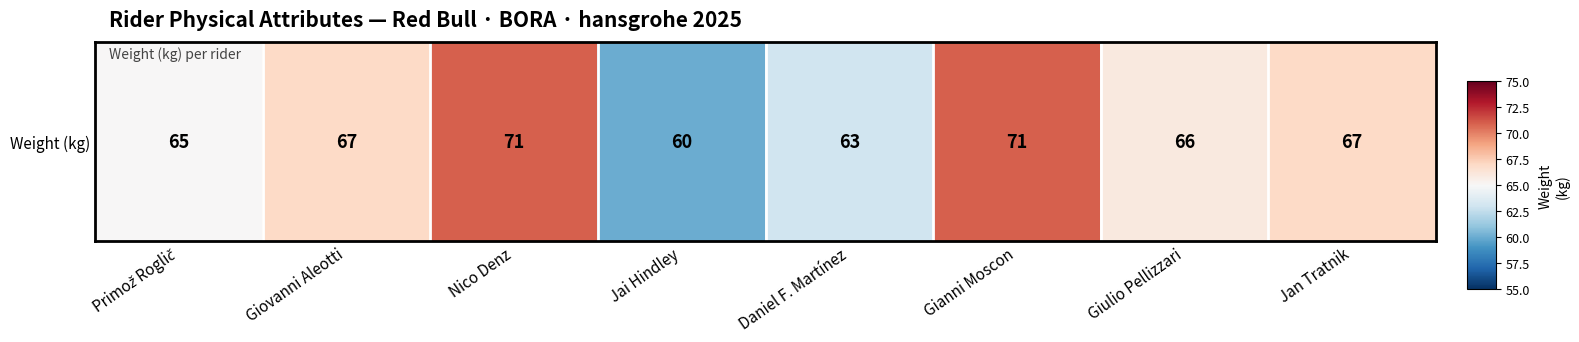

Which category has the lowest value across all series?

Jai Hindley